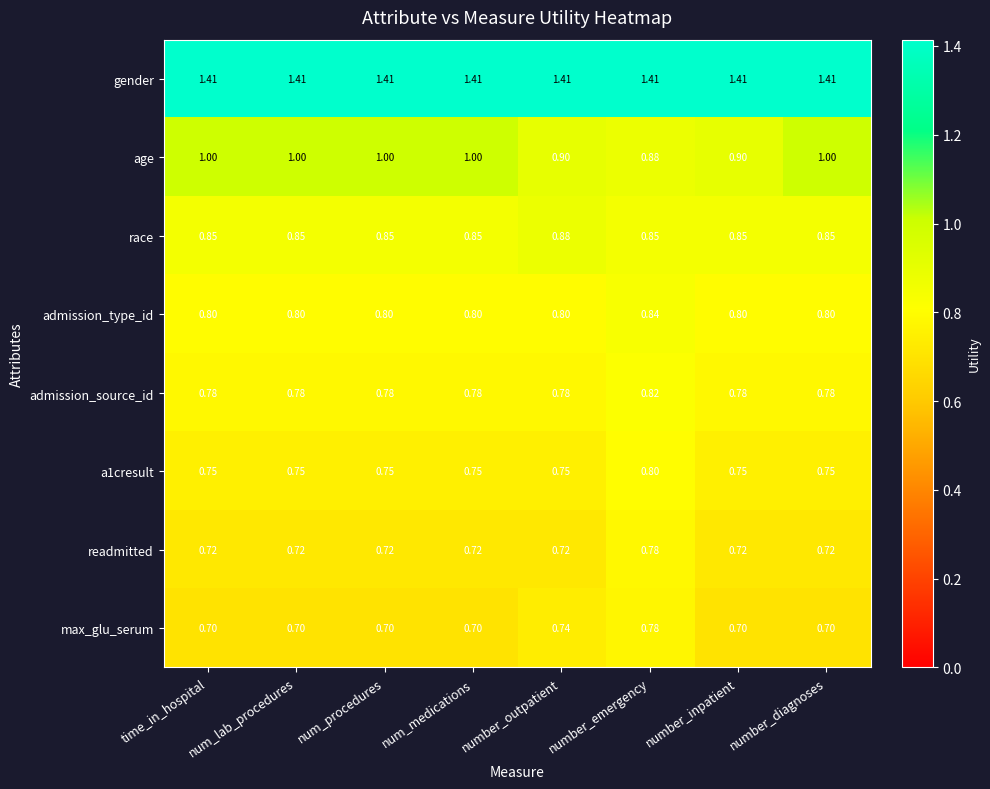

Which series has the widest spread of values?

age